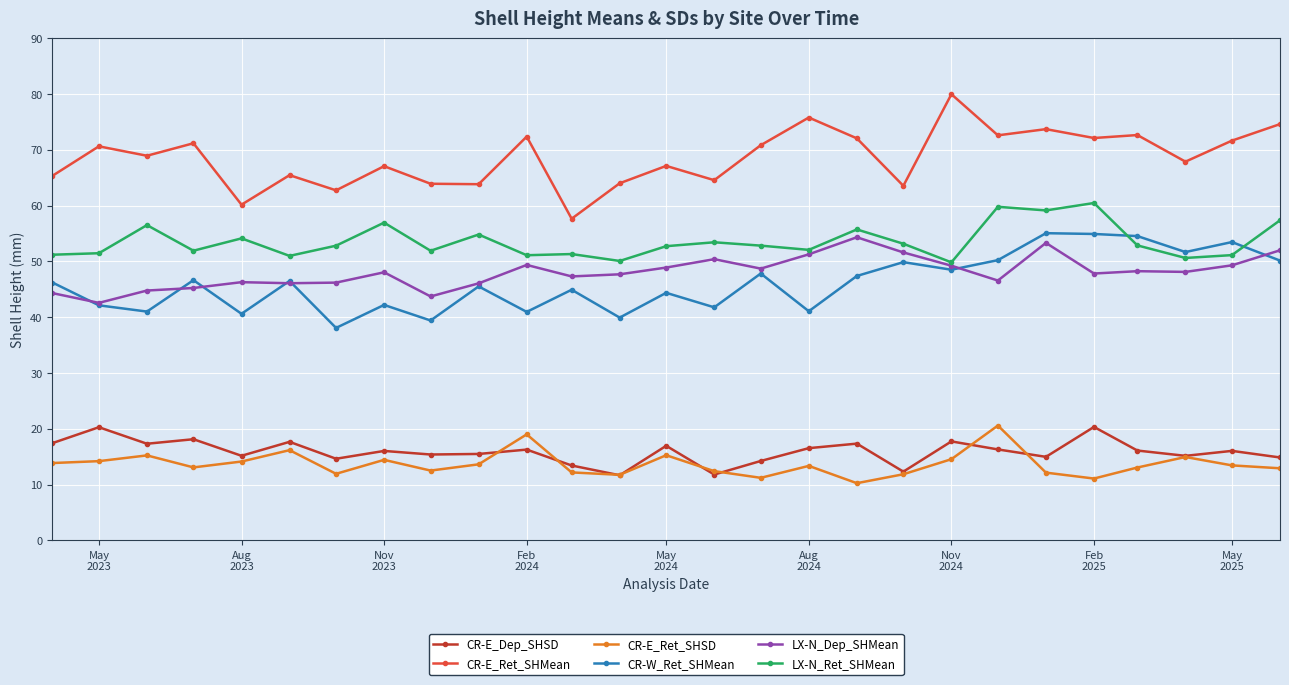

Which series has the widest spread of values?

CR-E_Ret_SHMean